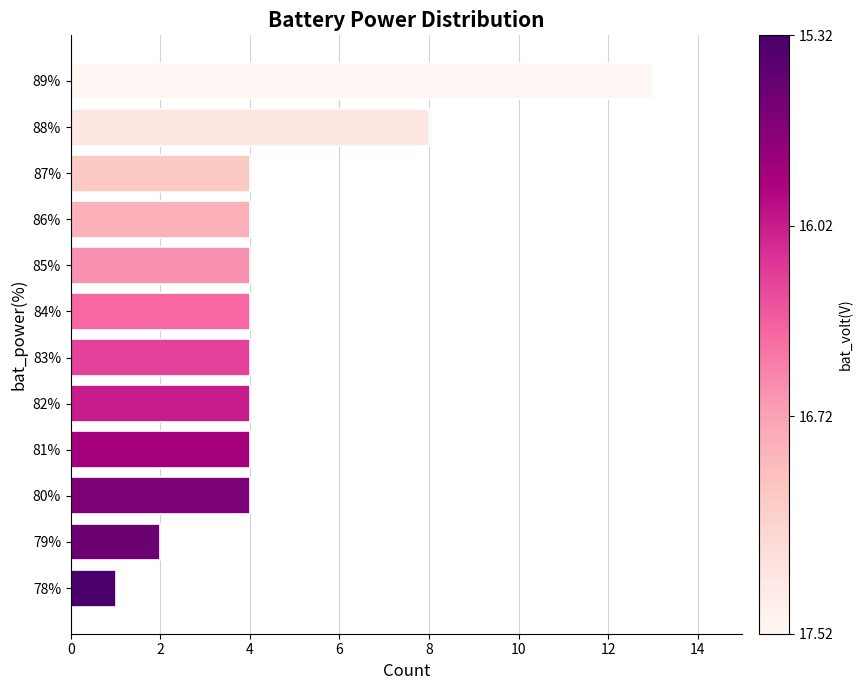

What is the difference between the maximum and second lowest values?

11